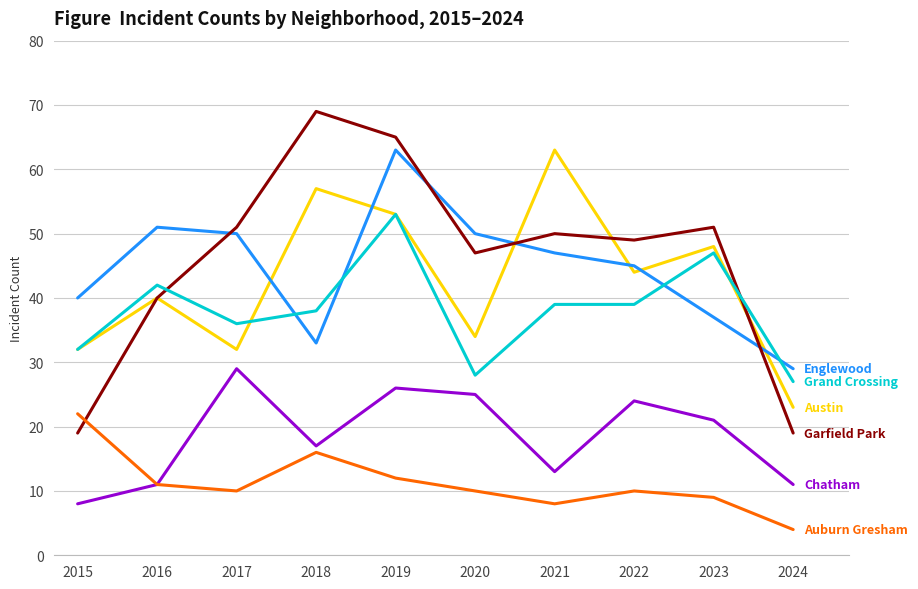

What is the spread (max minus min) of values at 2023?

42